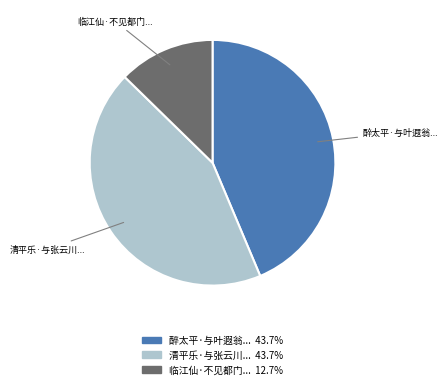

Is there any slice that represents more than half of the pie?

No